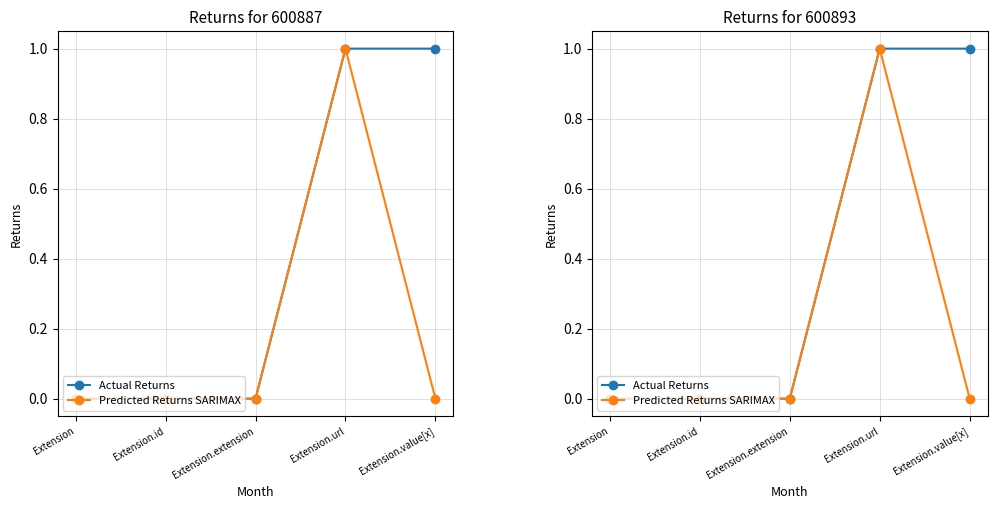

What is the maximum value for Predicted Returns SARIMAX?

1